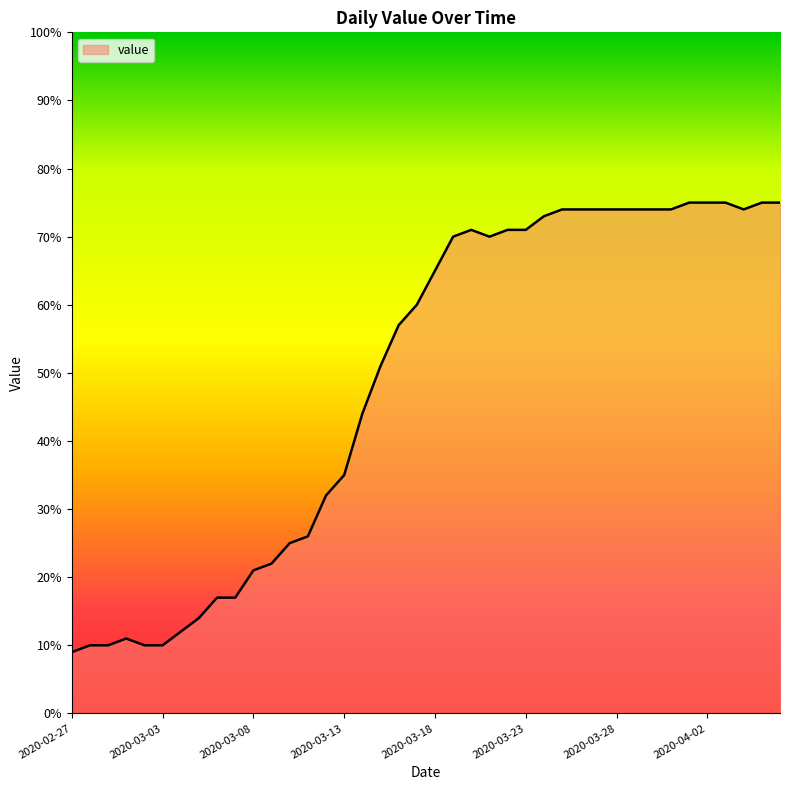

Count the number of categories in the chart.

40